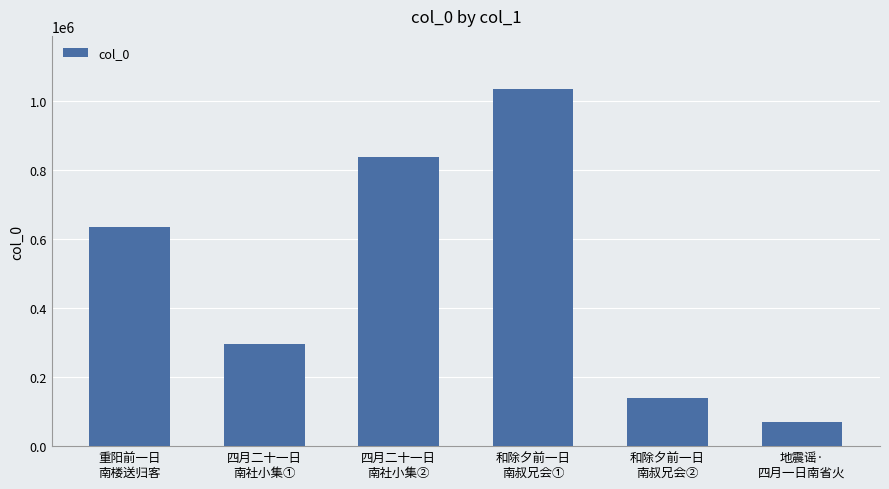

Reading left to right, list all the values displayed in this chart.

重阳前一日
南楼送归客=634881	四月二十一日
南社小集①=297154	四月二十一日
南社小集②=839025	和除夕前一日
南叔兄会①=1034765	和除夕前一日
南叔兄会②=140343	地震谣·
四月一日南省火=69200